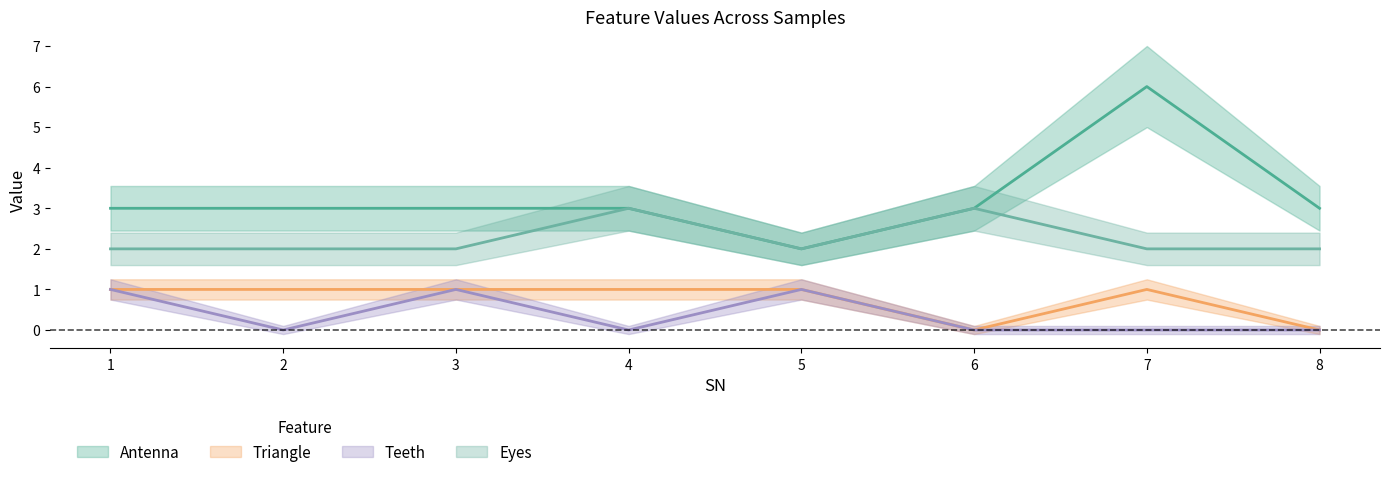

Rank the series by their maximum value, from highest to lowest.

Antenna, Eyes, Triangle, Teeth